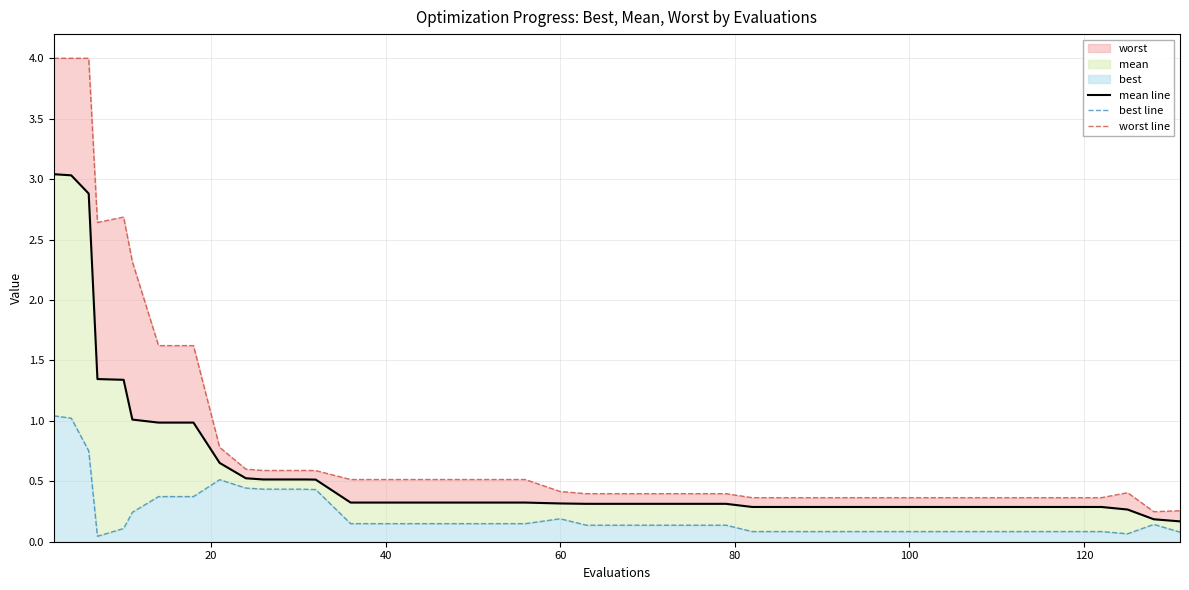

Reading left to right, list all the values displayed in this chart.

mean line: 3.0	3.0	2.9	1.3	1.3	1.0	1.0	1.0	0.7	0.5	0.5	0.5	0.5	0.5	0.3	0.3	0.3	0.3	0.3	0.3	0.3	0.3	0.3	0.3	0.3	0.3	0.3	0.3	0.3	0.3	0.3	0.3	0.3	0.3	0.3	0.3	0.3	0.3	0.2	0.2
best line: 1.0	1.0	0.8	0.0	0.1	0.2	0.4	0.4	0.5	0.4	0.4	0.4	0.4	0.4	0.1	0.1	0.1	0.1	0.1	0.1	0.2	0.1	0.1	0.1	0.1	0.1	0.1	0.1	0.1	0.1	0.1	0.1	0.1	0.1	0.1	0.1	0.1	0.1	0.1	0.1
worst line: 4.0	4.0	4.0	2.6	2.7	2.3	1.6	1.6	0.8	0.6	0.6	0.6	0.6	0.6	0.5	0.5	0.5	0.5	0.5	0.5	0.4	0.4	0.4	0.4	0.4	0.4	0.4	0.4	0.4	0.4	0.4	0.4	0.4	0.4	0.4	0.4	0.4	0.4	0.2	0.3